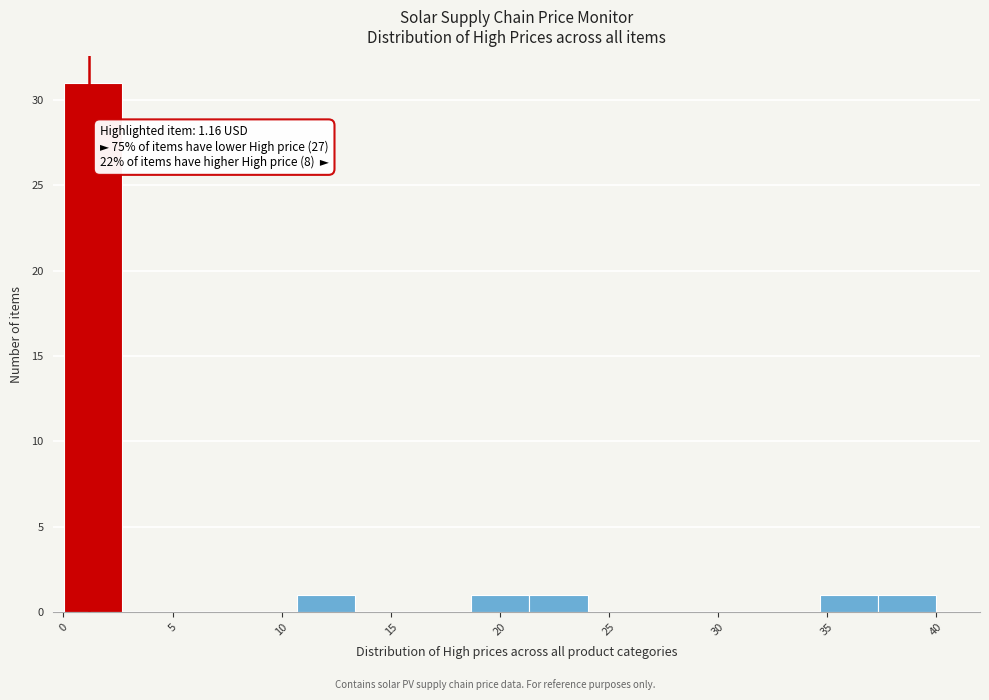

Which range on the x-axis has the tallest bar?

0.0 to 2.5